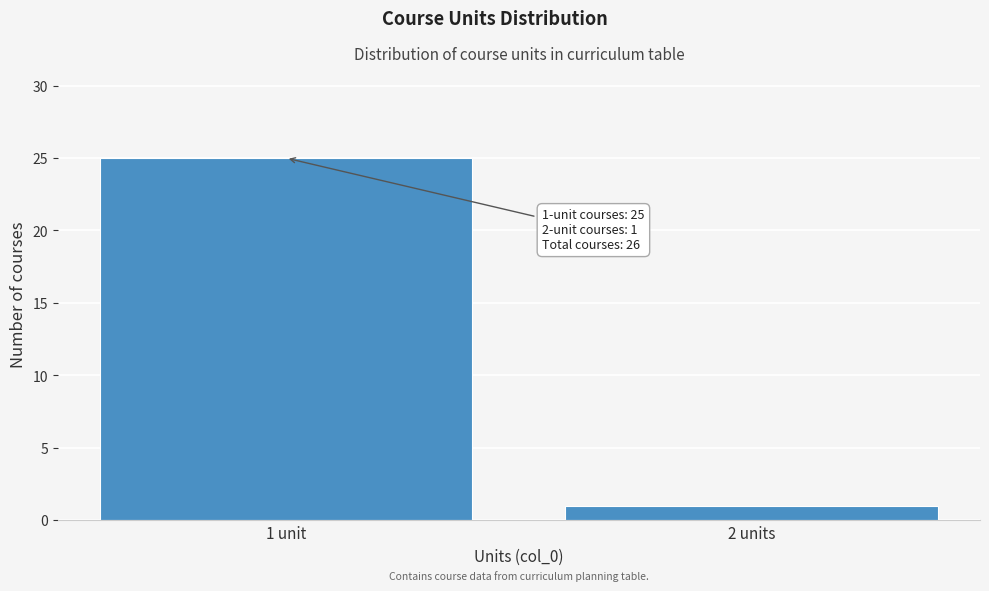

Reading left to right, extract all data points from this chart.

1 unit=25	2 units=1